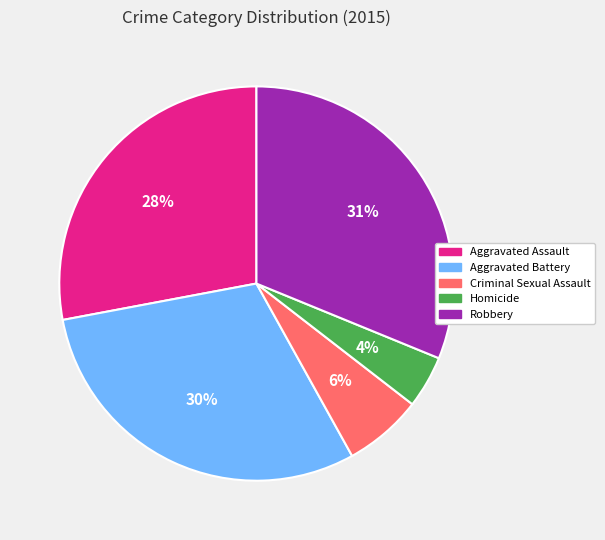

What is the largest slice in the pie chart?

Robbery